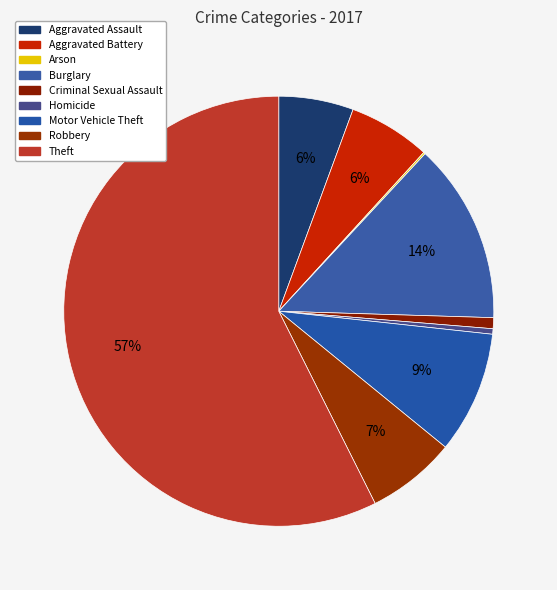

Rank the categories by value from highest to lowest.

Theft, Burglary, Motor Vehicle Theft, Robbery, Aggravated Battery, Aggravated Assault, Criminal Sexual Assault, Homicide, Arson